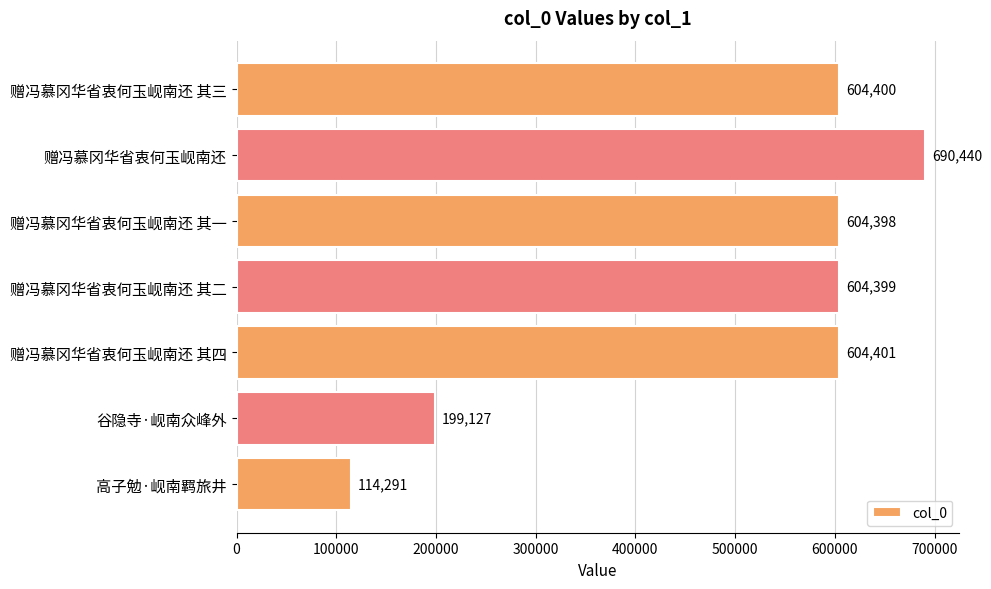

How many series are shown in this chart?

1